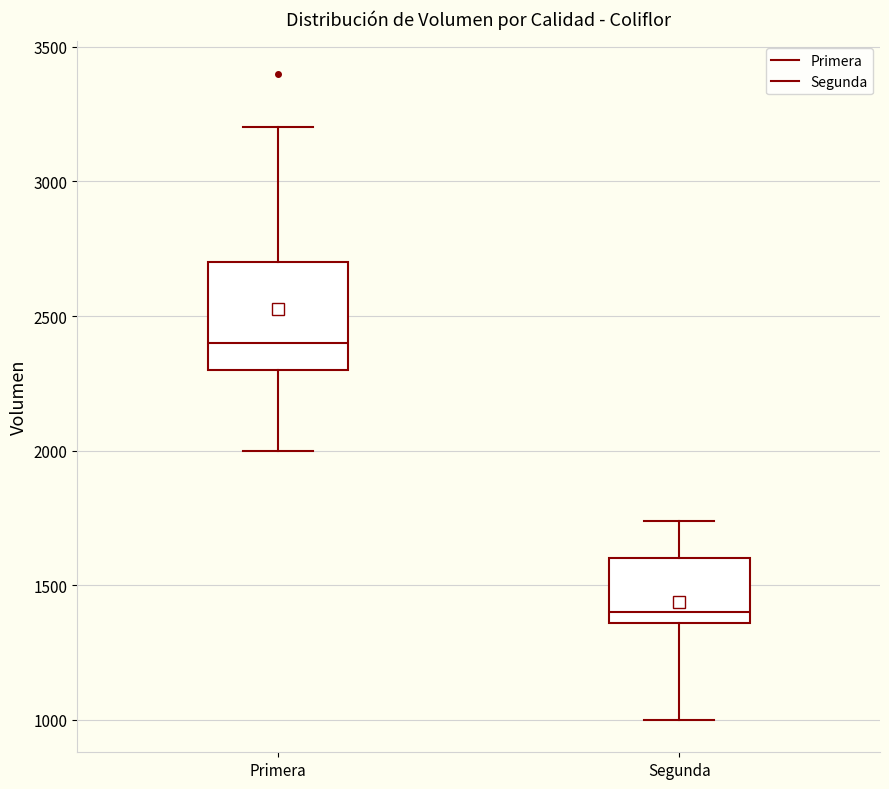

Which box has the highest median line?

Primera